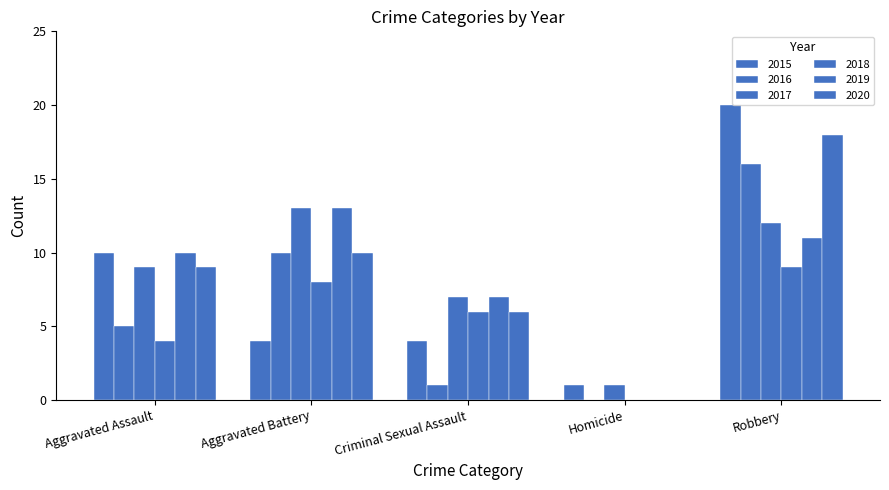

Does the chart contain stacked bars?

No